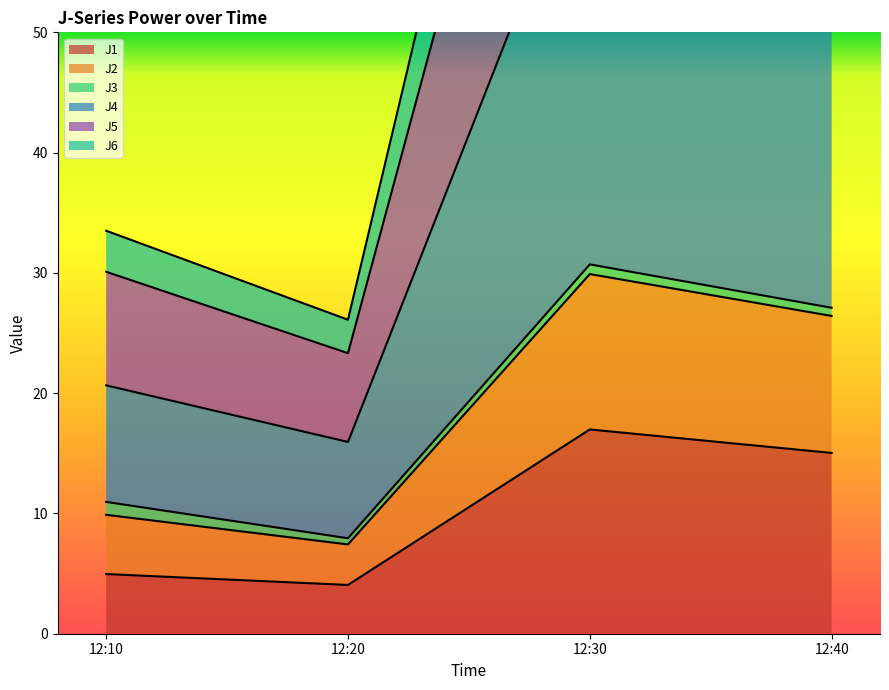

Which category has the highest value in the J1 series?

12:30